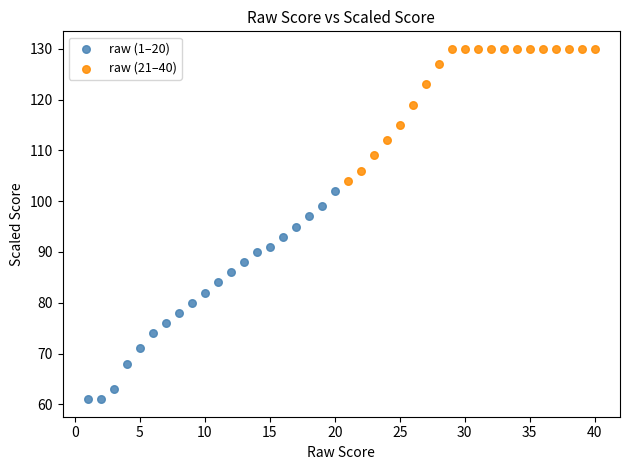

Which series has the largest Y range (max minus min)?

raw (1–20)